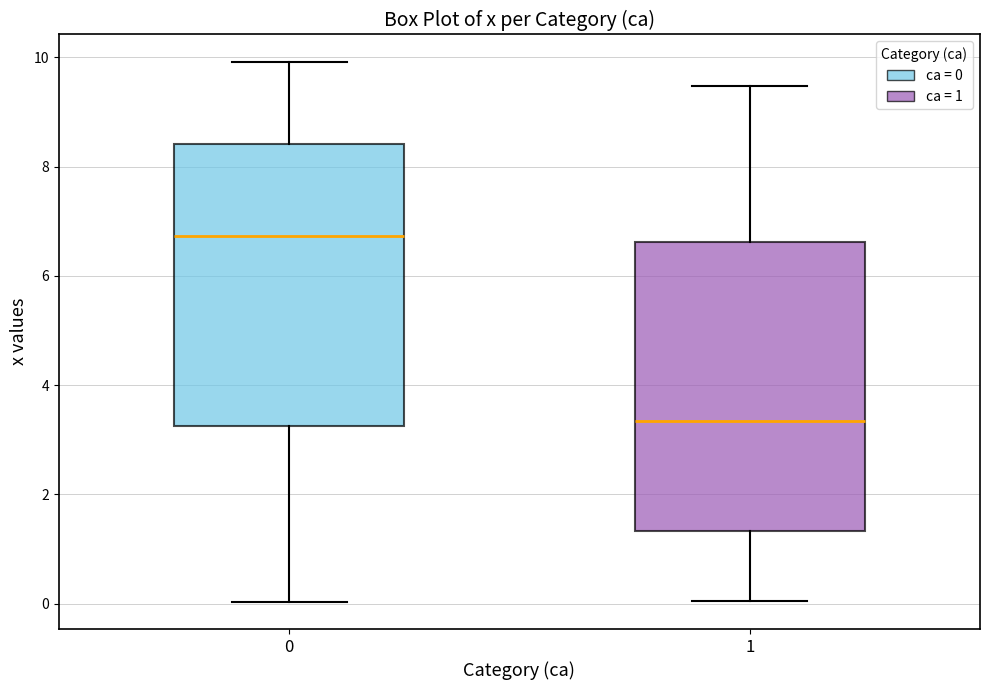

Where does the lower whisker of the box at x = 0 end on the y-axis? The values are not printed on the chart, so give them approximately, as read against the axis.

0.0